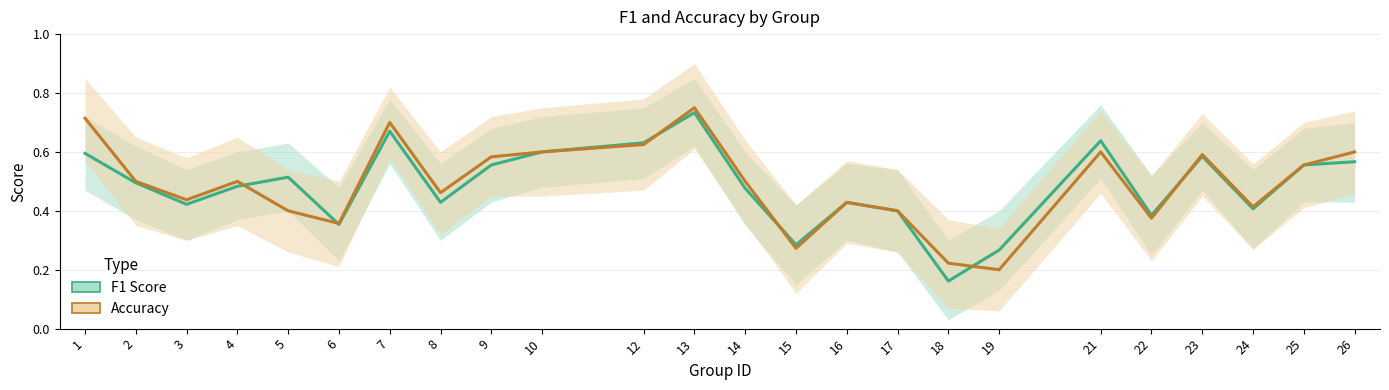

The value of f1 at 17 is 0.5. True or false?

False